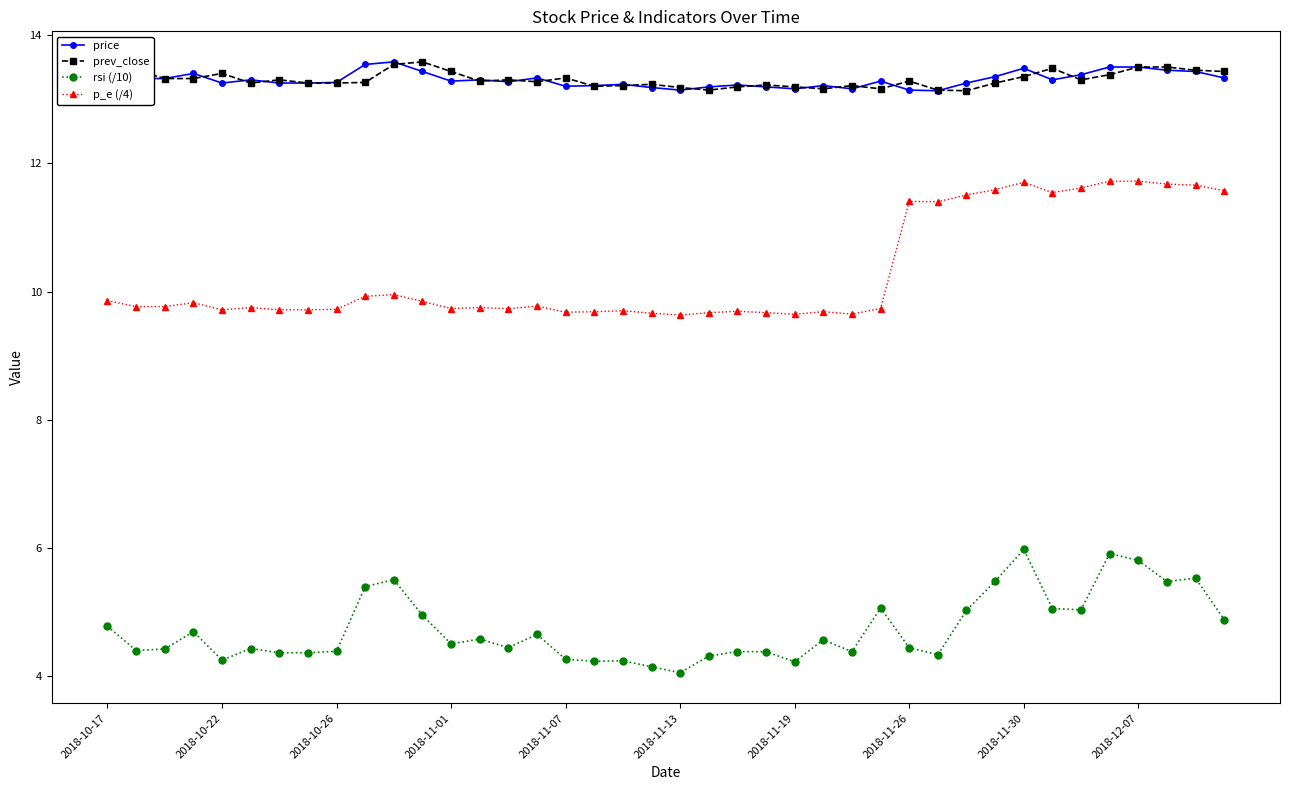

What is the value of the p_e (/4) point at the 20th from the left?

9.7